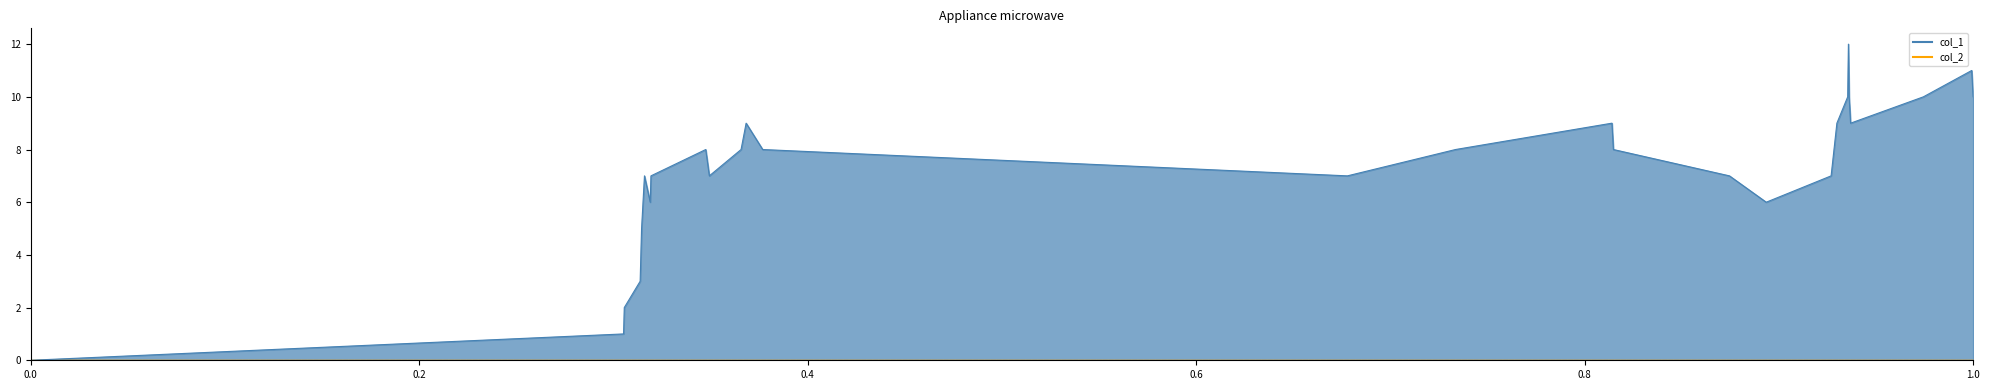

At which category does the data reach its first local peak?

1478837114